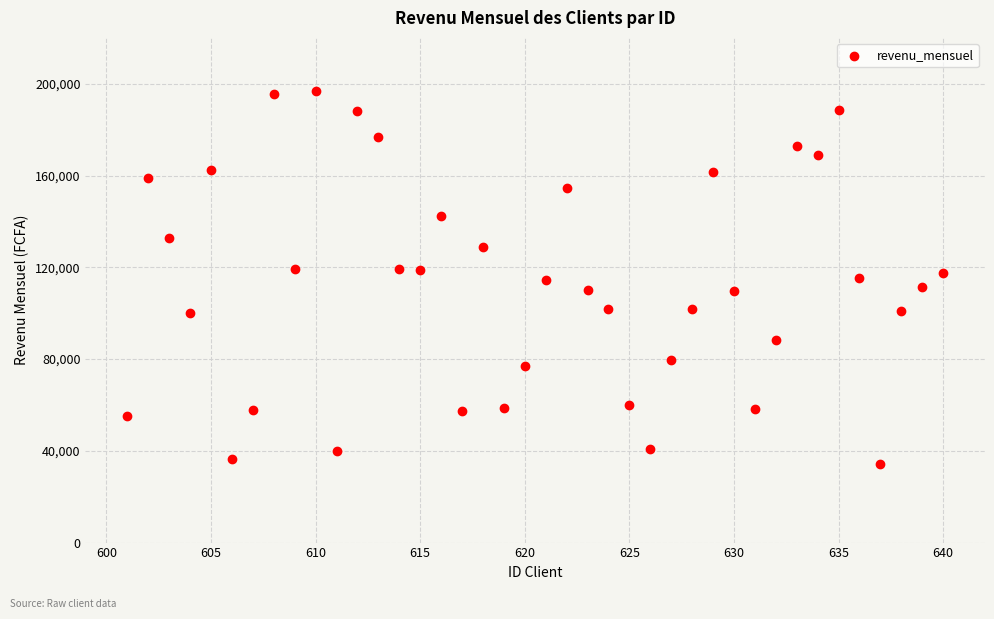

What is the range of Y values (max minus min)?

162520